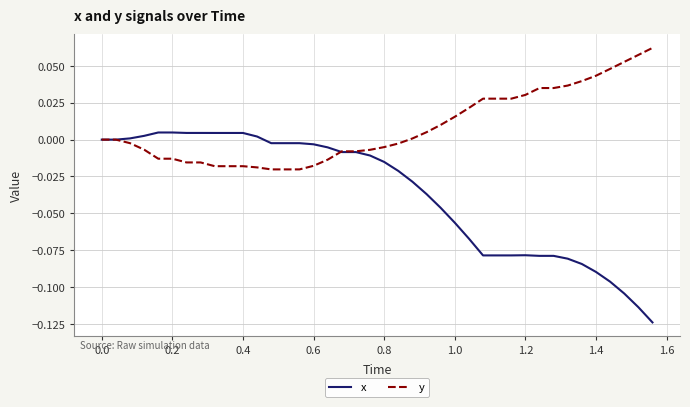

Is this an area chart (filled region under the line)?

No